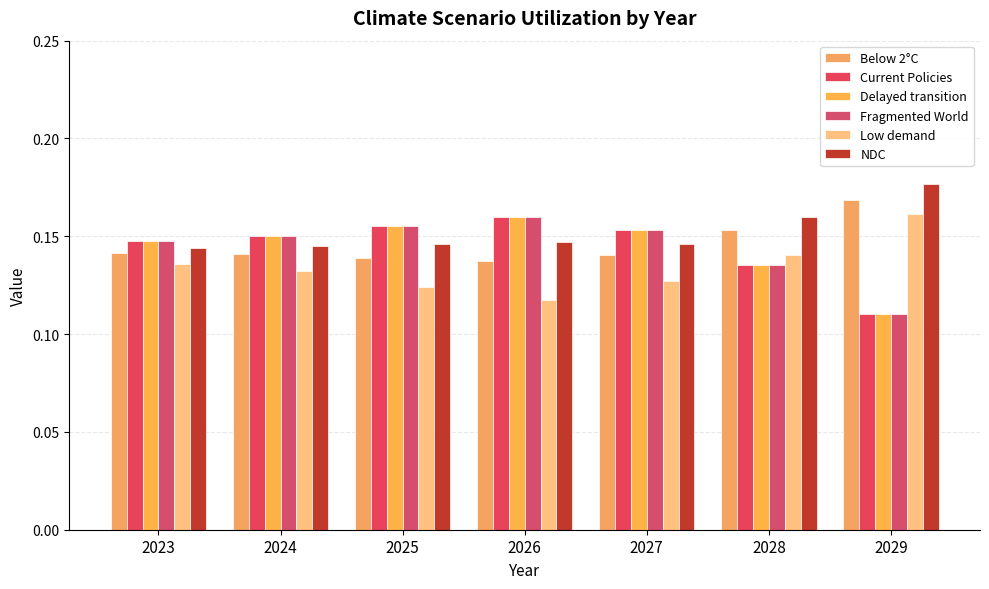

Which category has the lowest value in the Delayed transition series?

2029